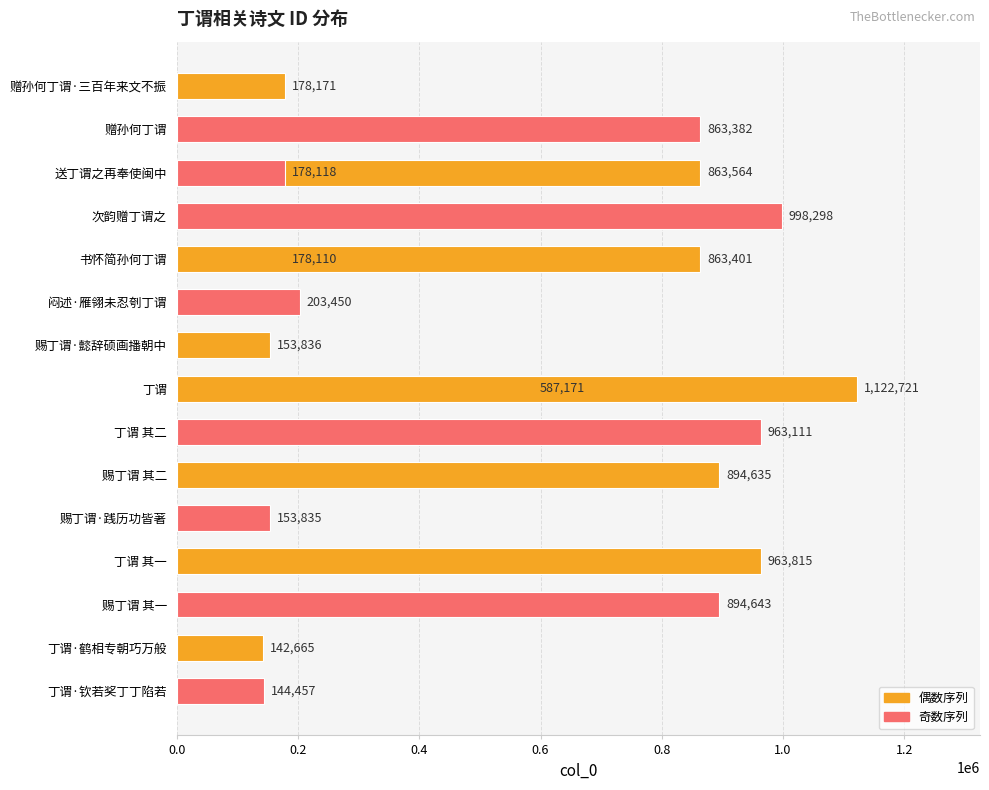

The chart shows a value of 438797 at 赐丁谓 其一. True or false?

False